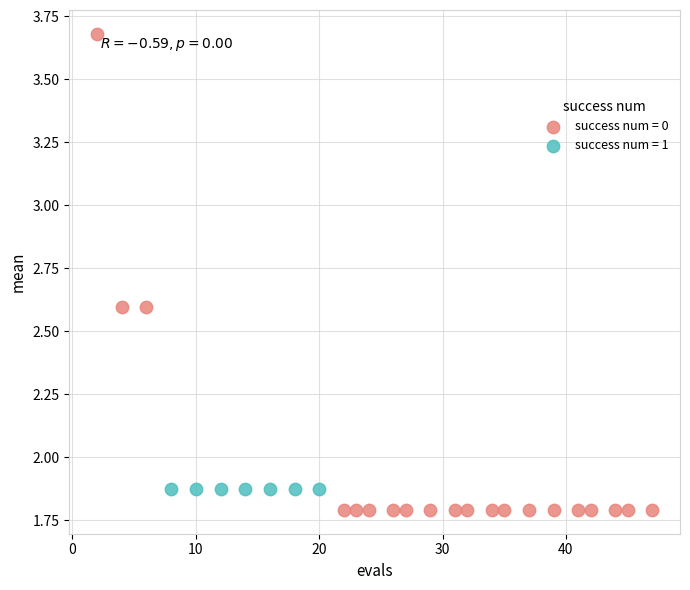

Which series contains the highest Y value?

success num = 0